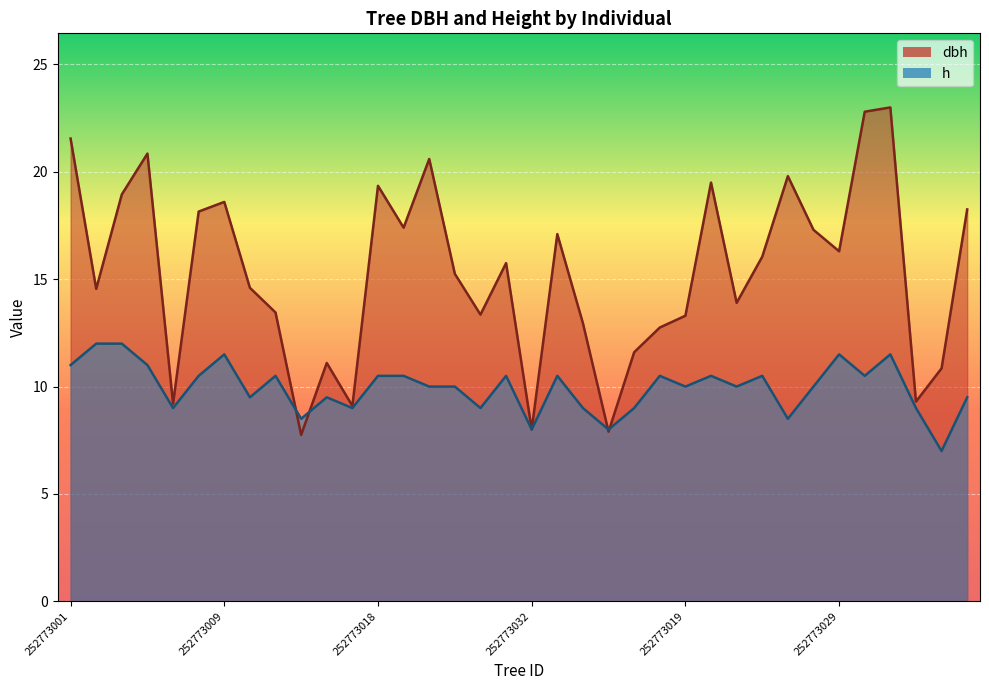

Reading left to right, list all the values displayed in this chart.

dbh: 252773001=21.6	252773002=14.6	252773004=18.9	252773006=20.9	252773007=9.2	252773008=18.1	252773009=18.6	252773011=14.6	252773012=13.4	252773013=7.8	252773015=11.1	252773017=9.1	252773018=19.4	252773020=17.4	252773021=20.6	252773022=15.2	252773025=13.3	252773031=15.8	252773032=8.0	252773003=17.1	252773005=12.9	252773010=7.9	252773014=11.6	252773016=12.8	252773019=13.3	252773023=19.5	252773024=13.9	252773026=16.1	252773027=19.8	252773028=17.3	252773029=16.3	252773030=22.8	252773033=23.0	252773034=9.3	252773035=10.8	252773036=18.2
h: 252773001=11.0	252773002=12.0	252773004=12.0	252773006=11.0	252773007=9.0	252773008=10.5	252773009=11.5	252773011=9.5	252773012=10.5	252773013=8.5	252773015=9.5	252773017=9.0	252773018=10.5	252773020=10.5	252773021=10.0	252773022=10.0	252773025=9.0	252773031=10.5	252773032=8.0	252773003=10.5	252773005=9.0	252773010=8.0	252773014=9.0	252773016=10.5	252773019=10.0	252773023=10.5	252773024=10.0	252773026=10.5	252773027=8.5	252773028=10.0	252773029=11.5	252773030=10.5	252773033=11.5	252773034=9.0	252773035=7.0	252773036=9.5